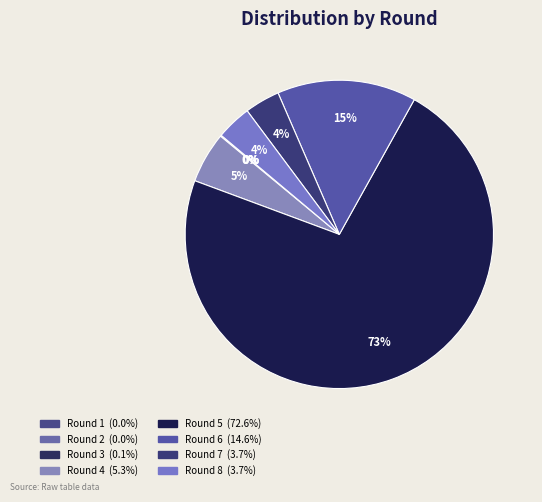

Which slice is the largest?

5